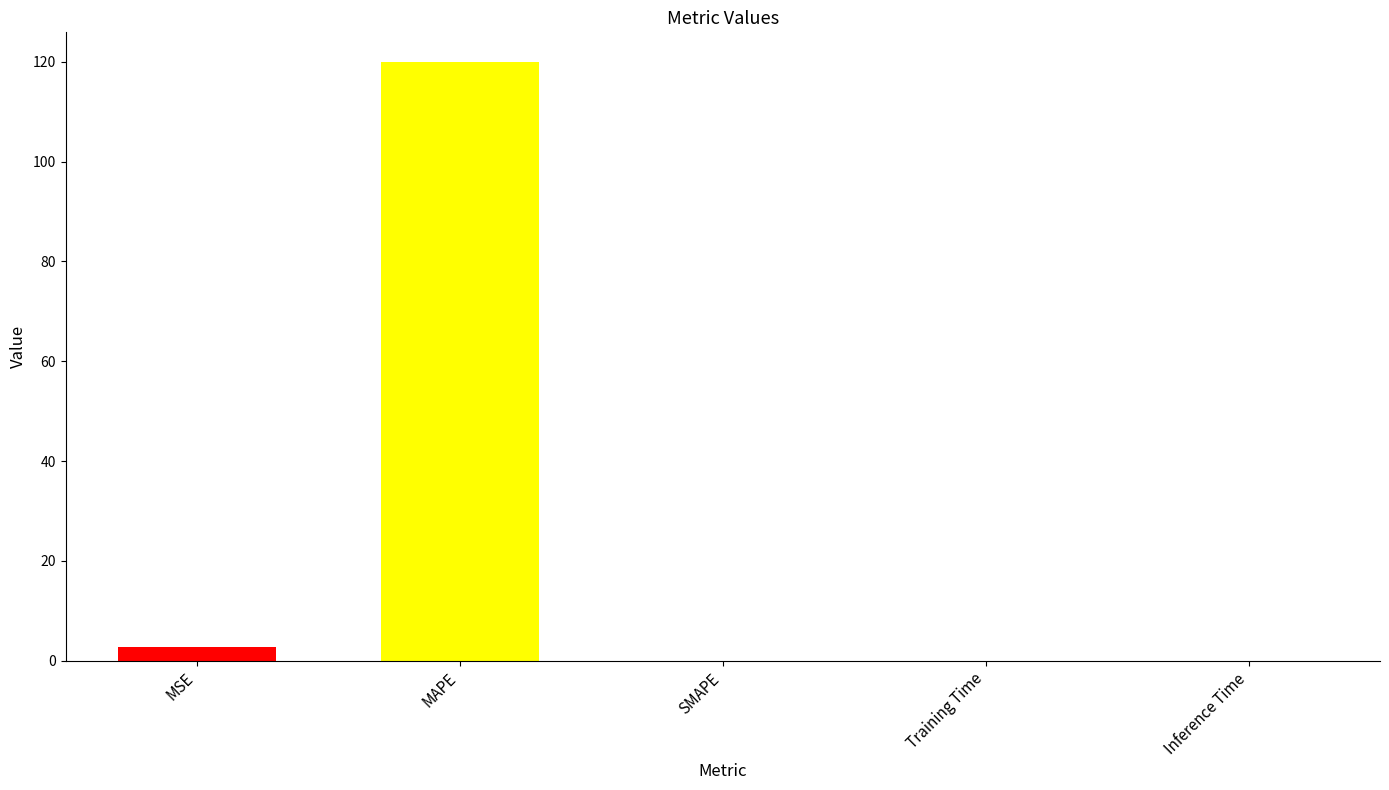

What is the greatest value displayed?

119.9